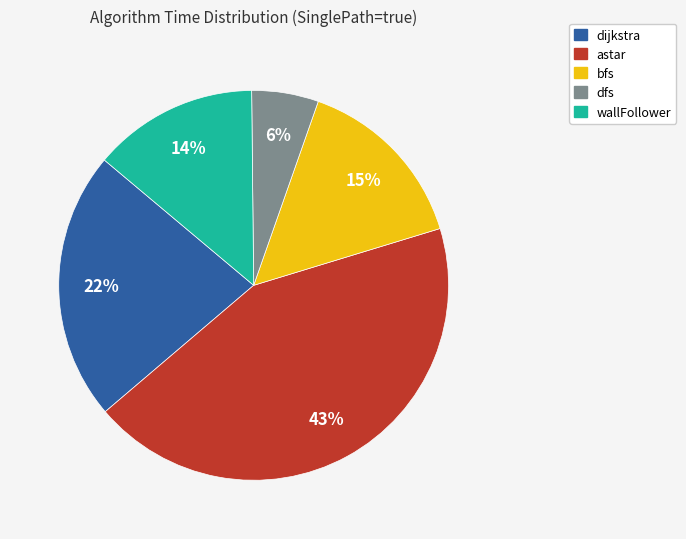

Which category has the smallest portion of the pie?

dfs